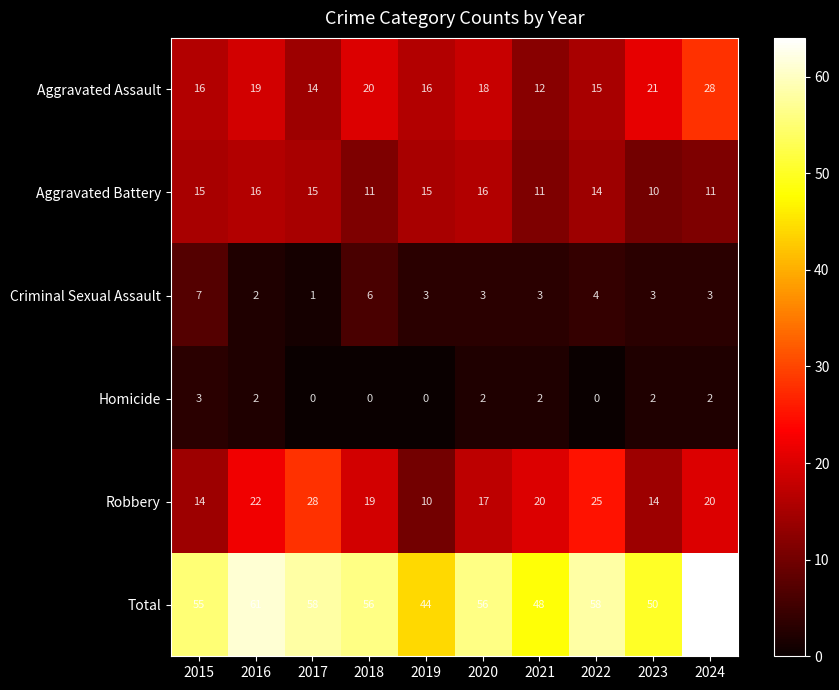

Where does the Criminal Sexual Assault series first go above 3?

2015